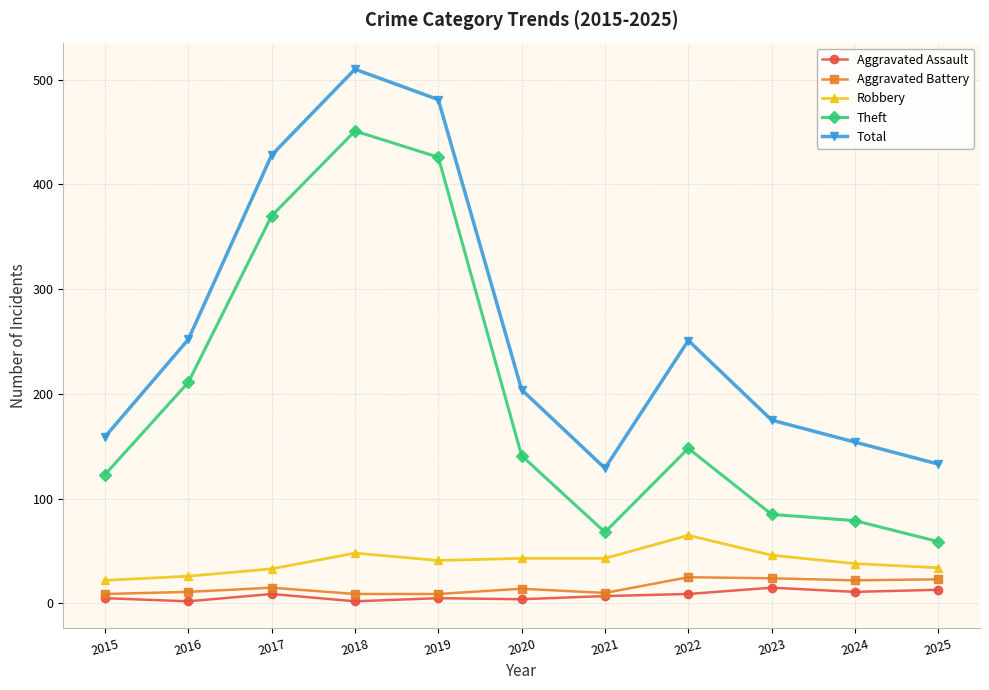

In Aggravated Battery, how many points are higher than both neighbors (excluding endpoints)?

3